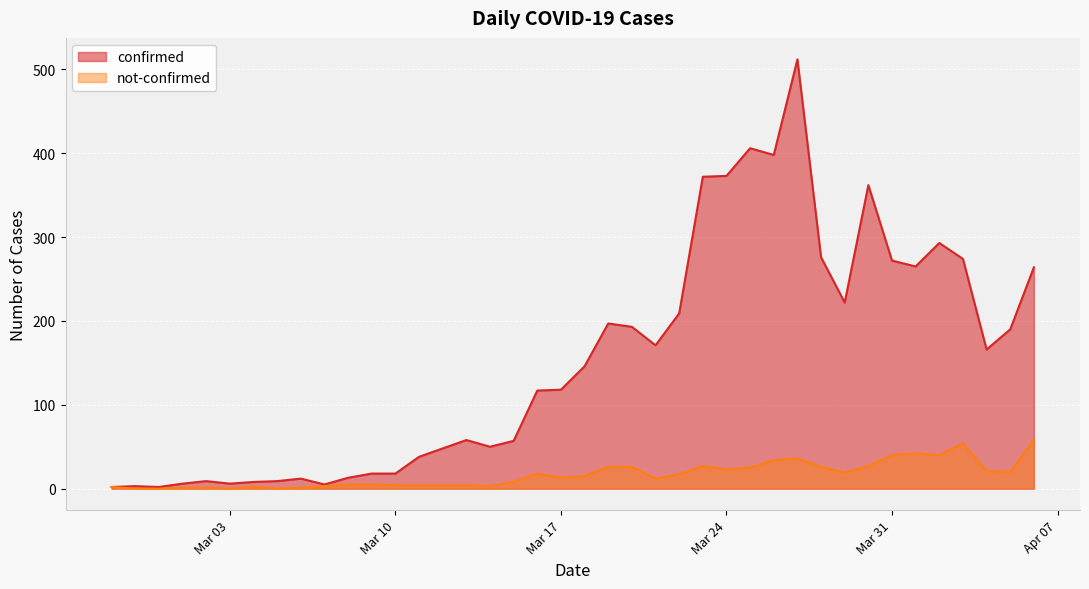

What is the difference between the confirmed values at 2020-04-05 and 2020-04-03?

84